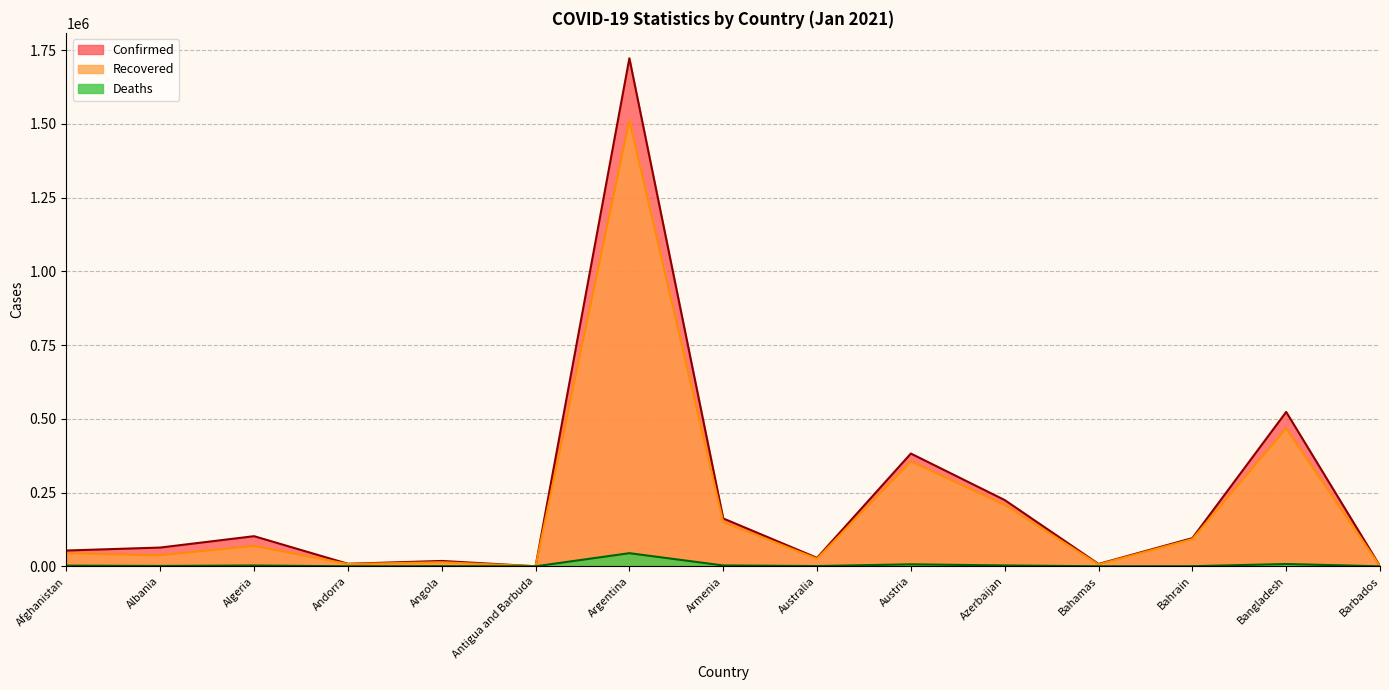

Count the number of categories in the chart.

15